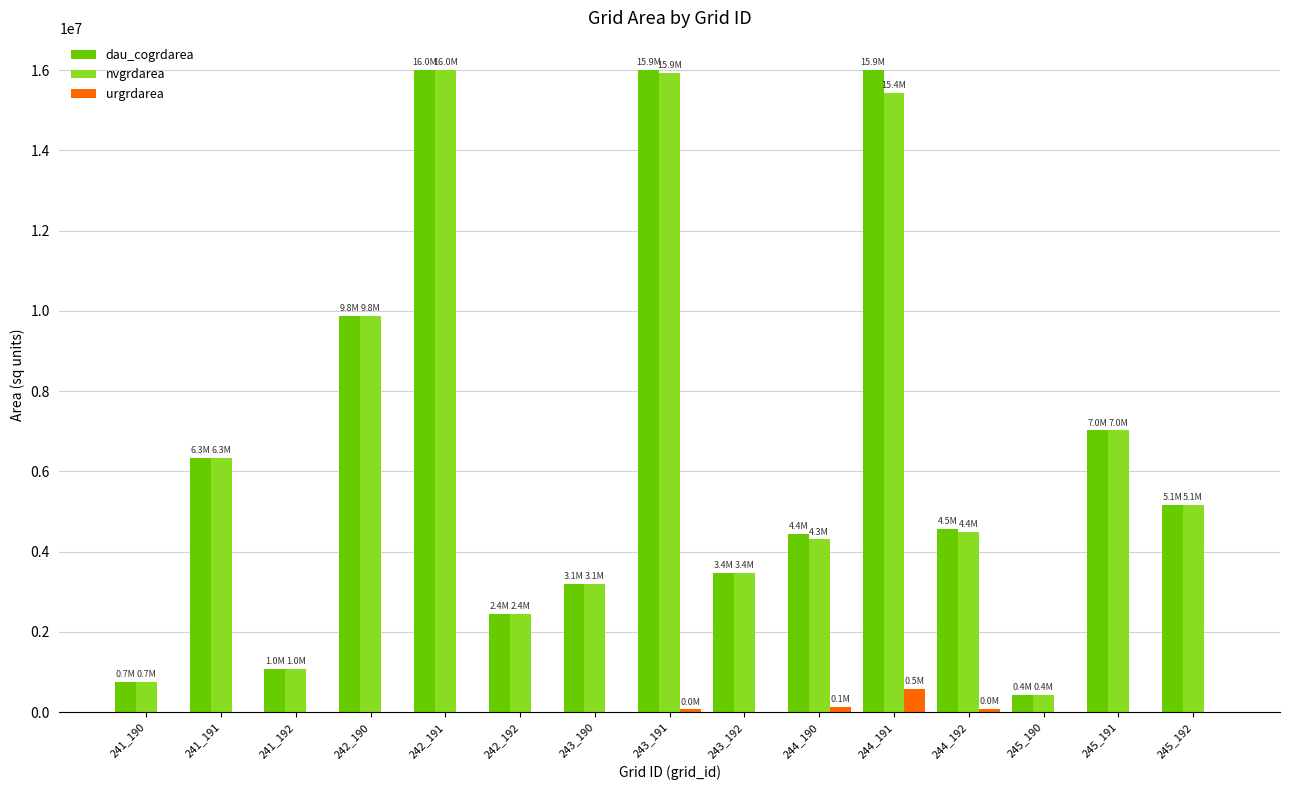

What is the total value across all series at 245_190?

864000